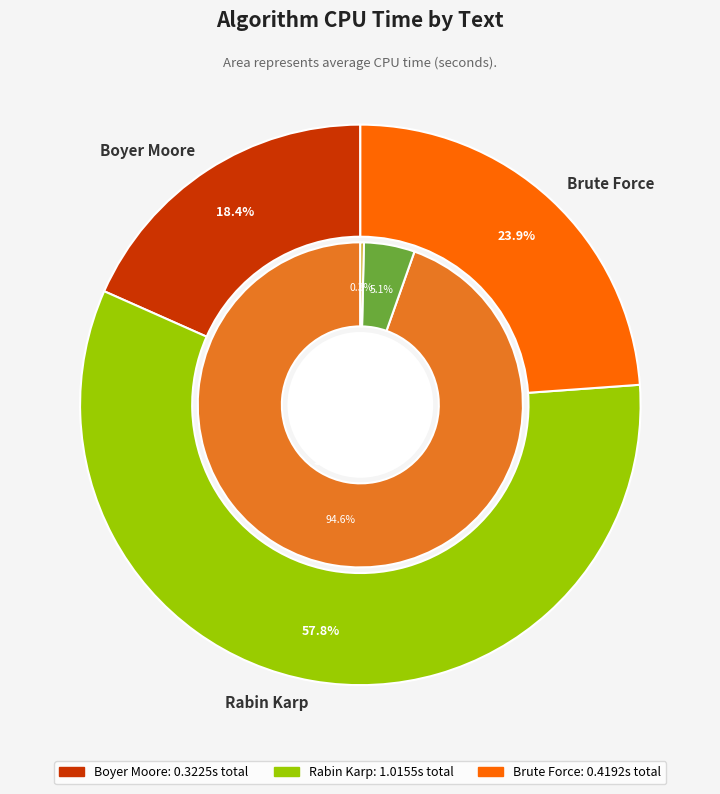

To the nearest percent, what is the average slice percentage?

33%